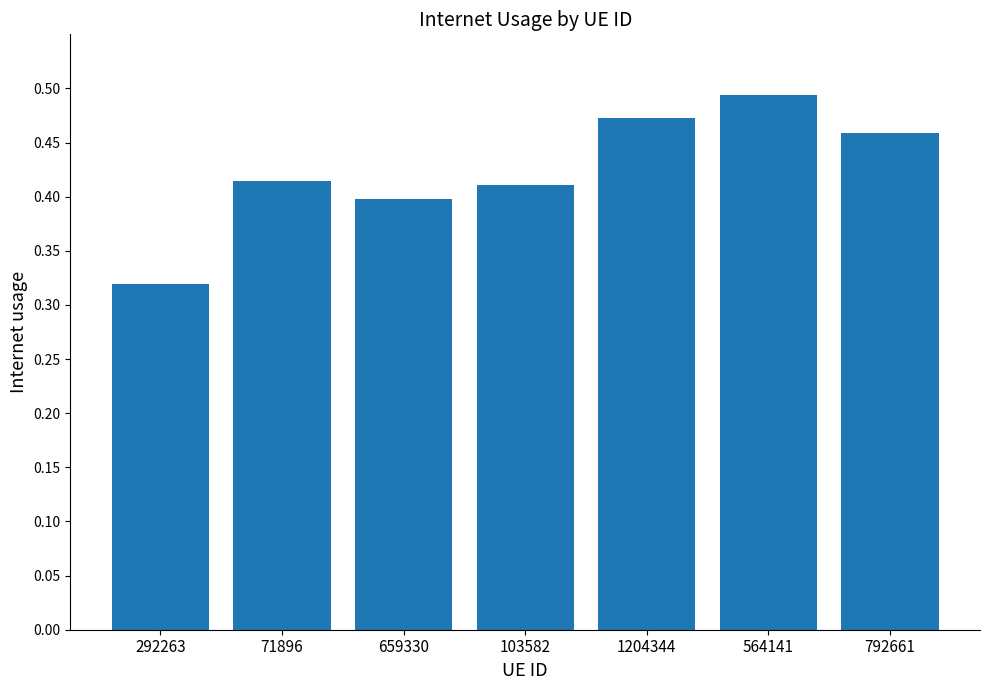

Which category has the lowest value across all series?

292263